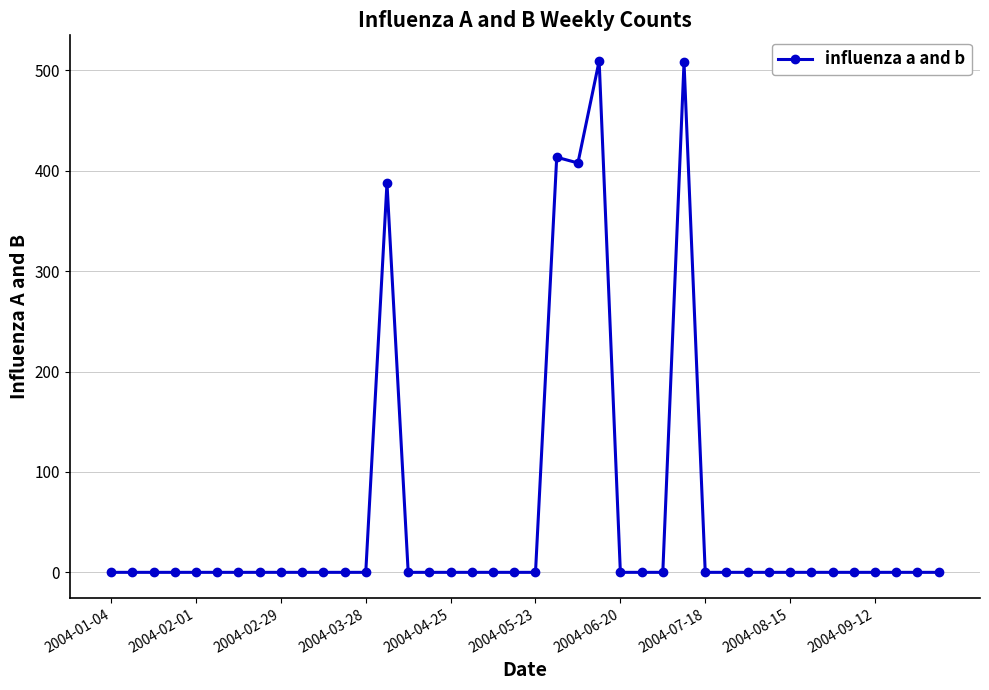

True or false: the data has more than 0 interior local peaks.

True